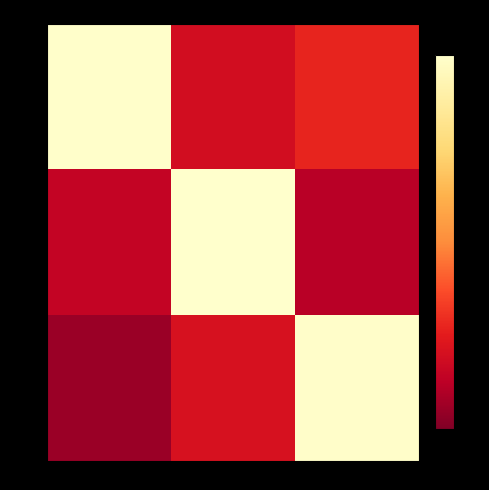

At which label is row_0 closest to 0?

col_1